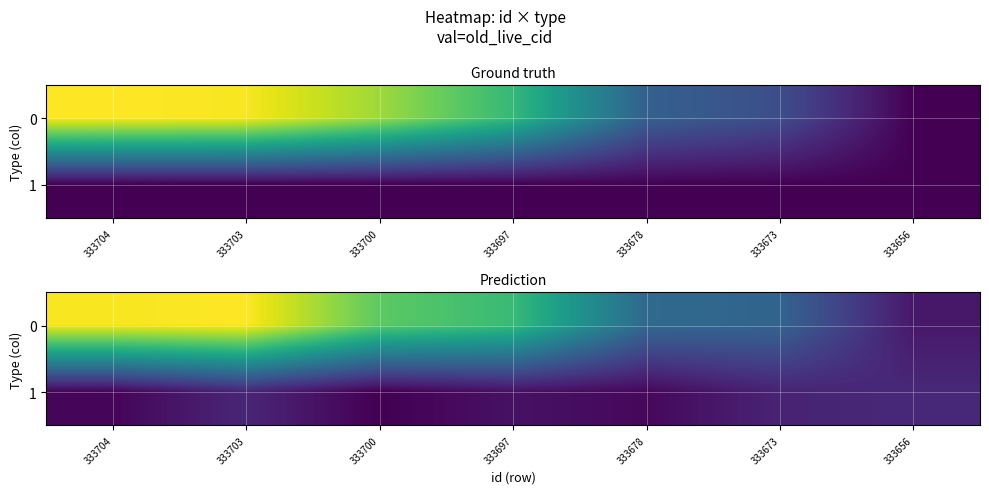

What value does the 1 series have at 333678?

630699.7